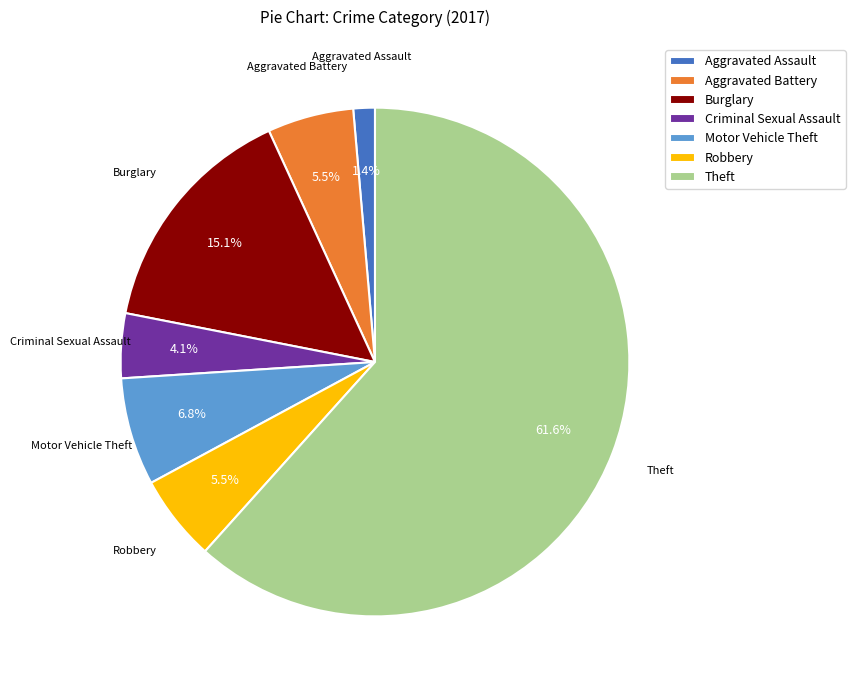

What is the majority slice?

Theft